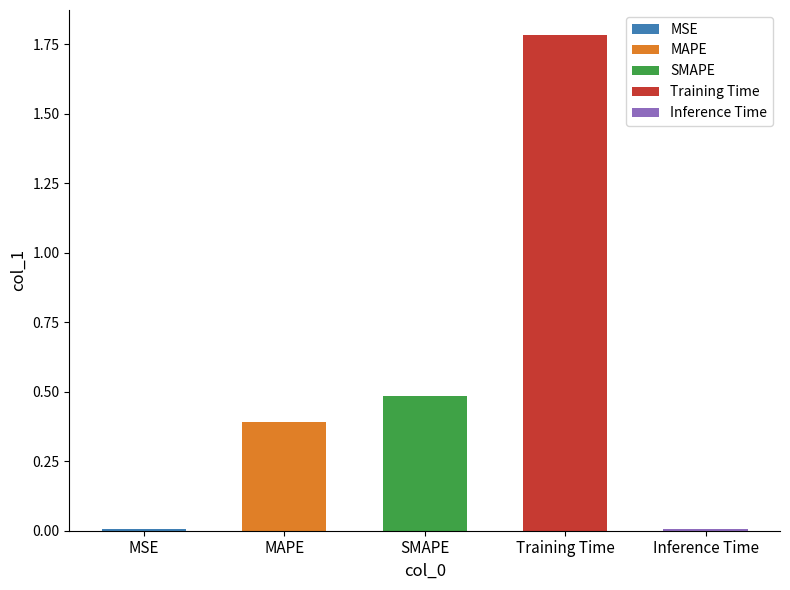

What is the sum of the values at MSE and Training Time?

1.8